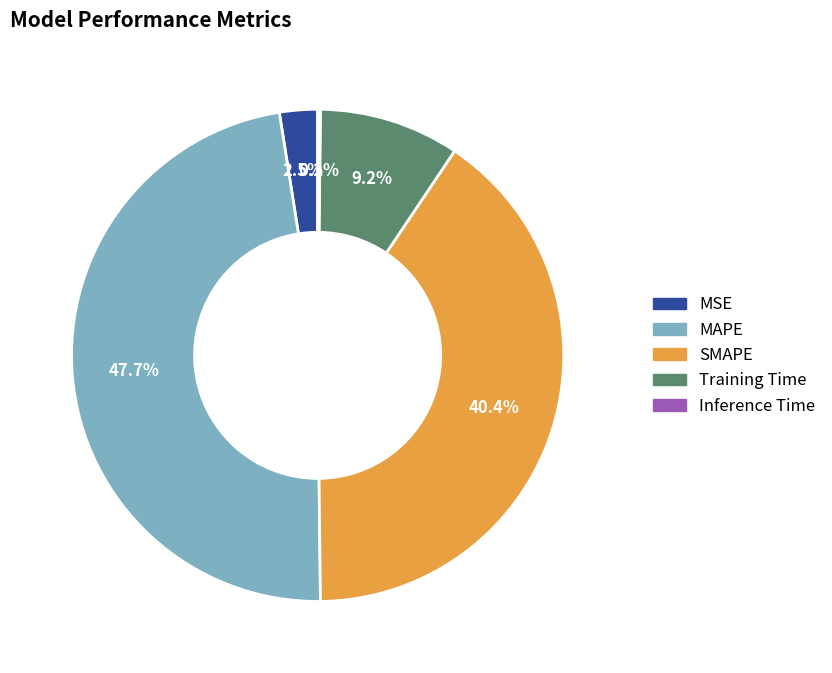

Is MSE the majority of the pie?

No